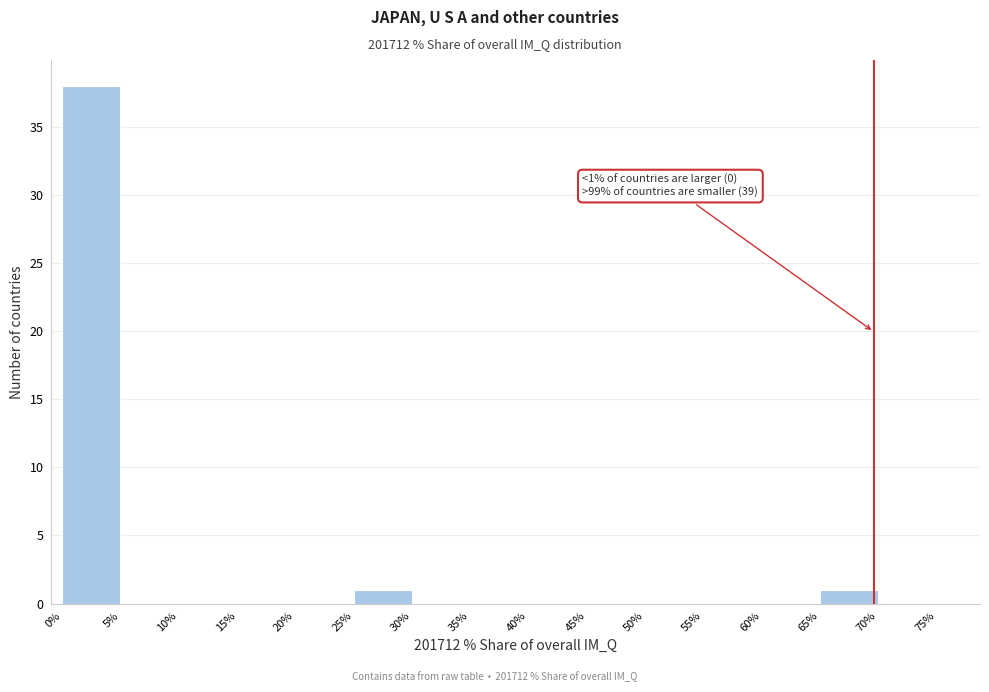

Over which range of the x-axis is the bar tallest?

0% to 5%